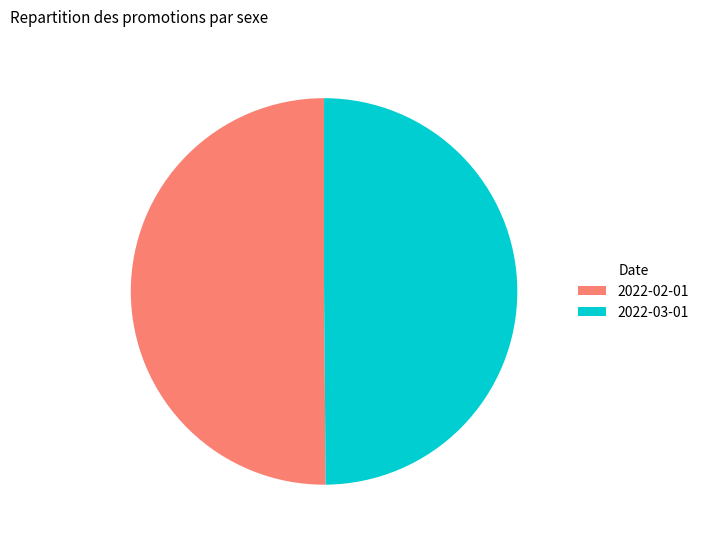

True or false: 2022-02-01 accounts for 40% of the total.

False